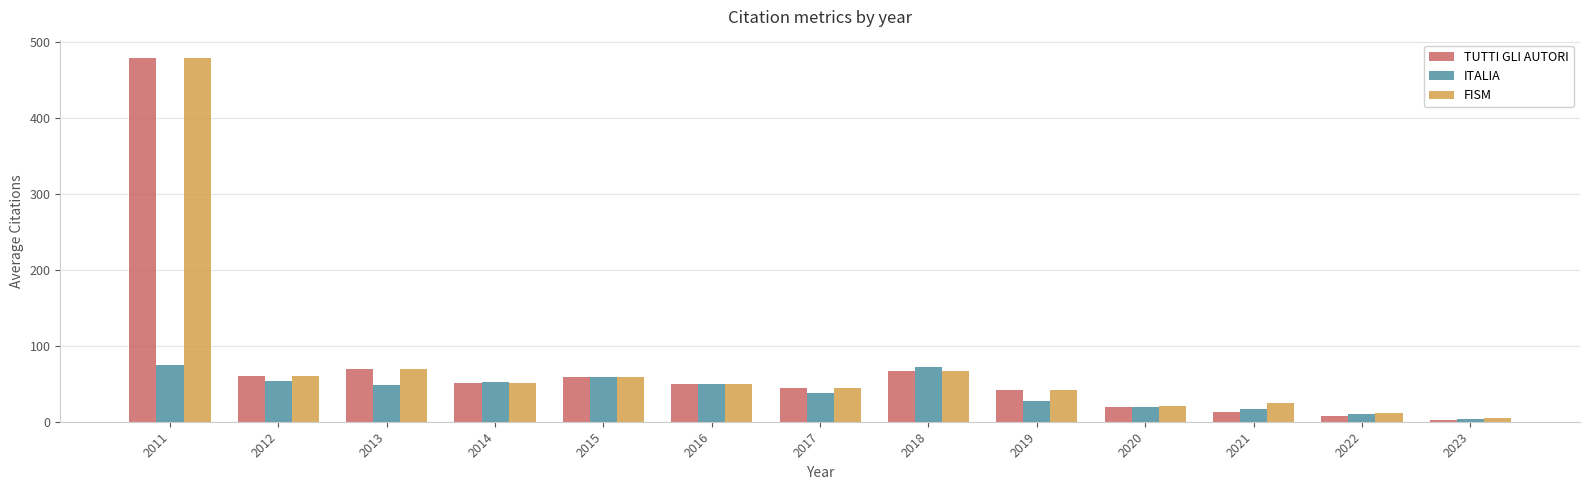

Is it true that ITALIA equals 9.3 at 2017?

False